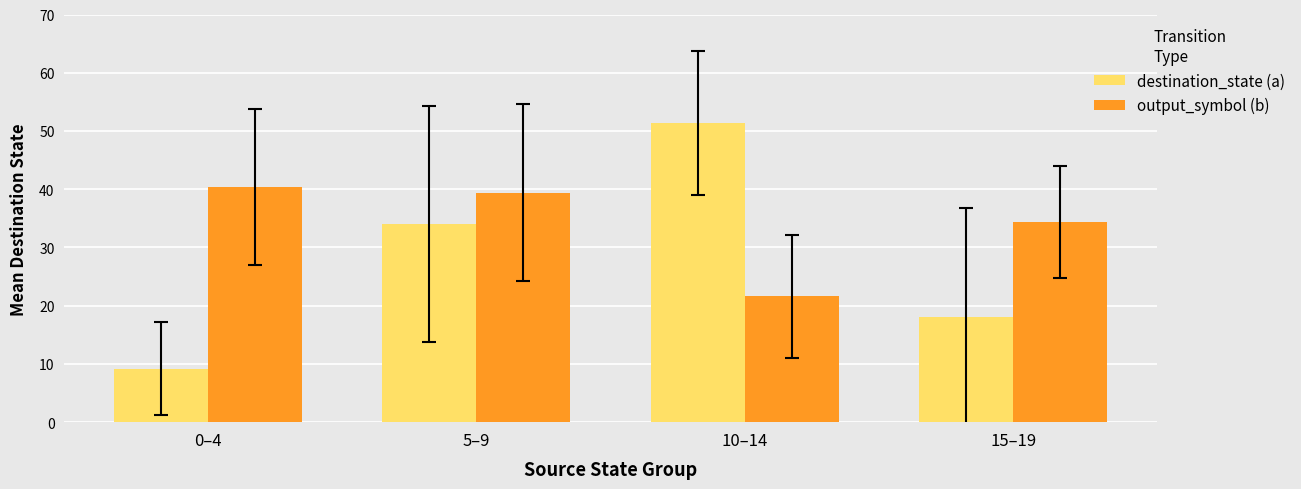

Does the chart contain stacked bars?

No